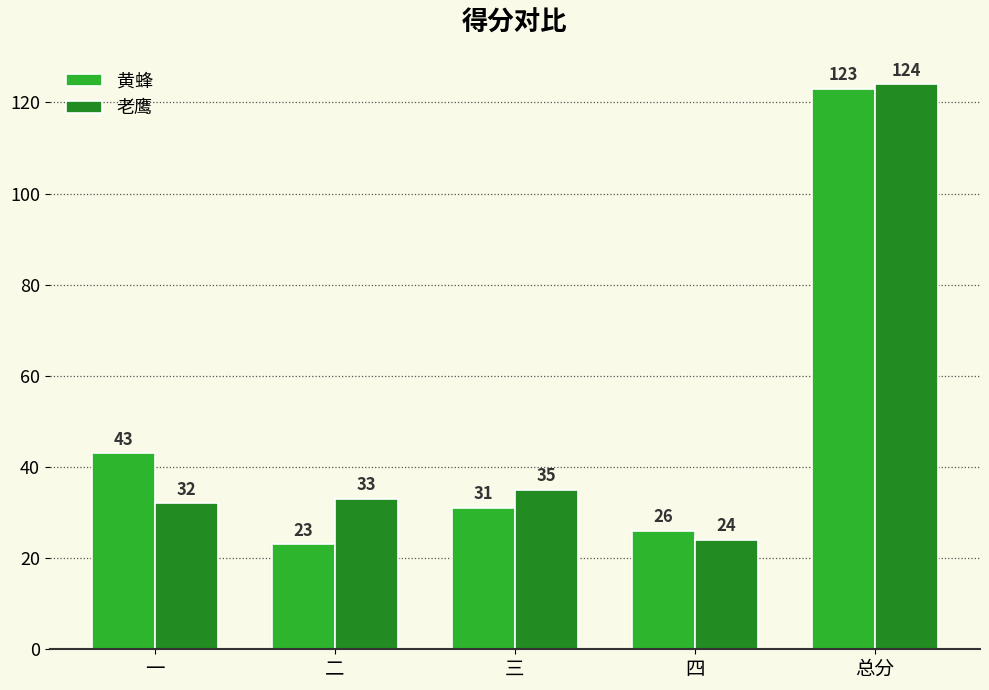

Count the number of categories in the chart.

5